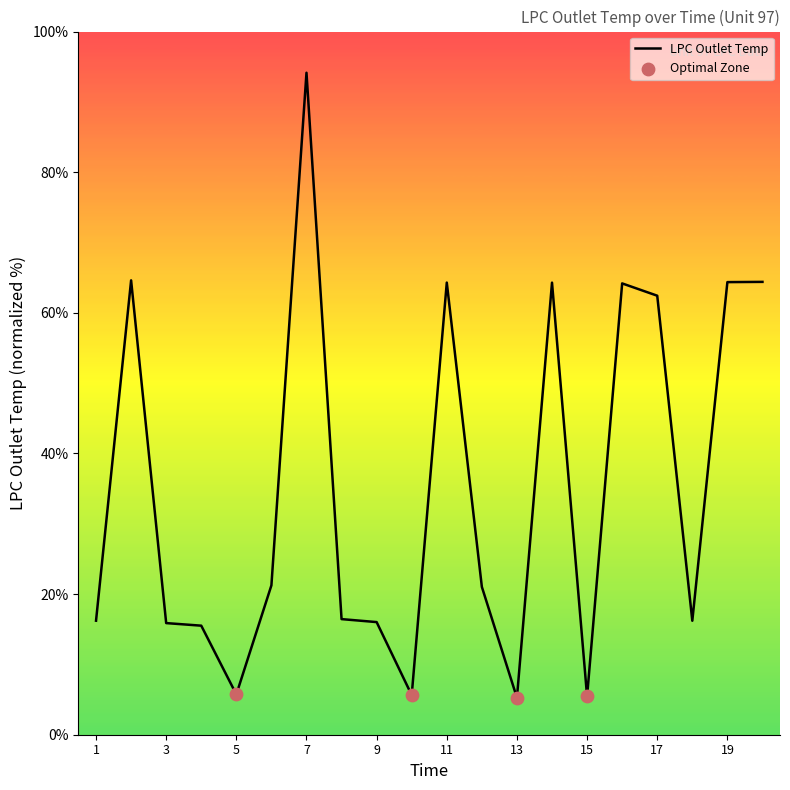

What is the smallest value displayed?

5.3